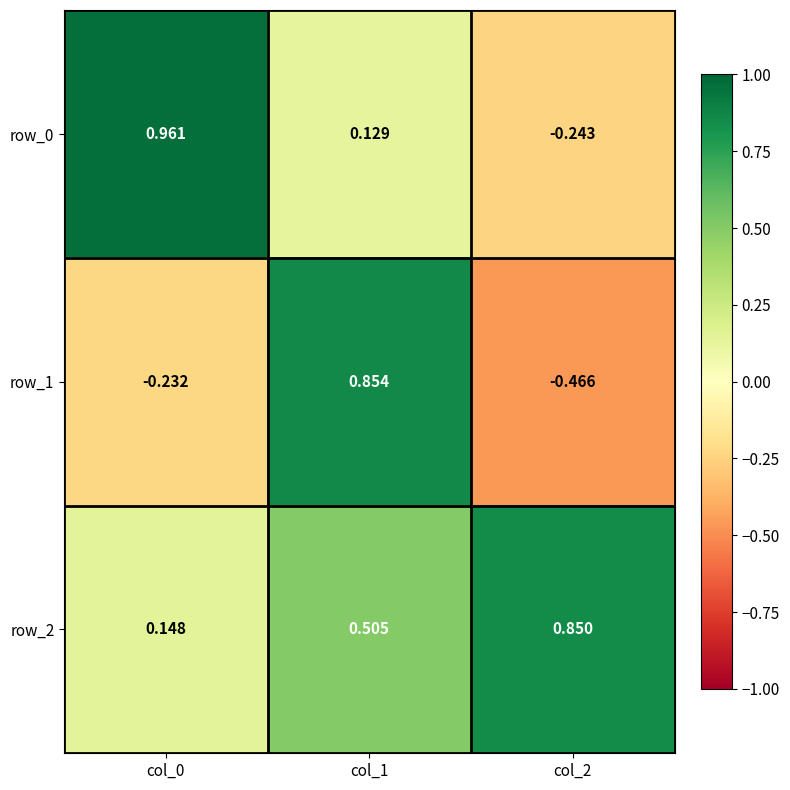

At how many categories does at least one series exceed 0?

3